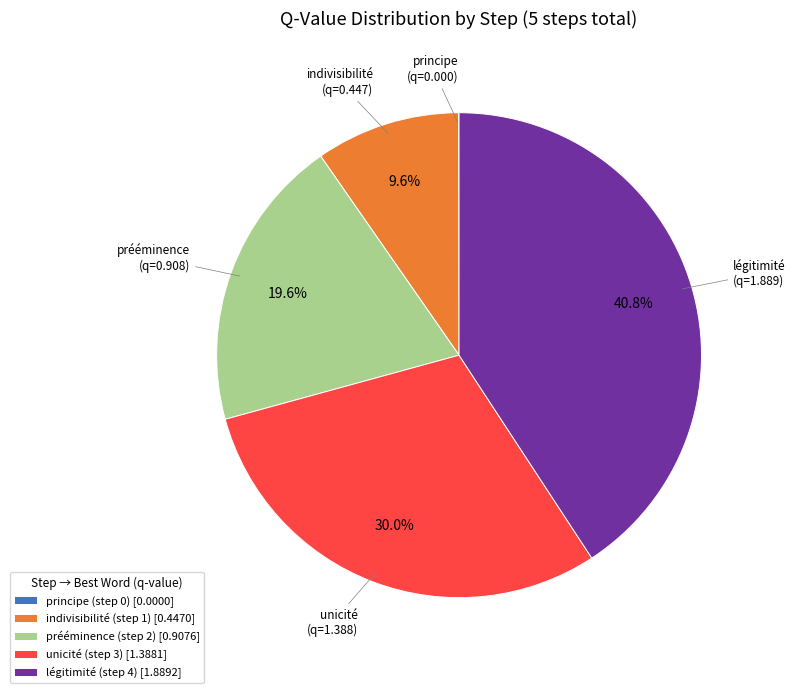

Is unicité (step 3) the majority of the pie?

No